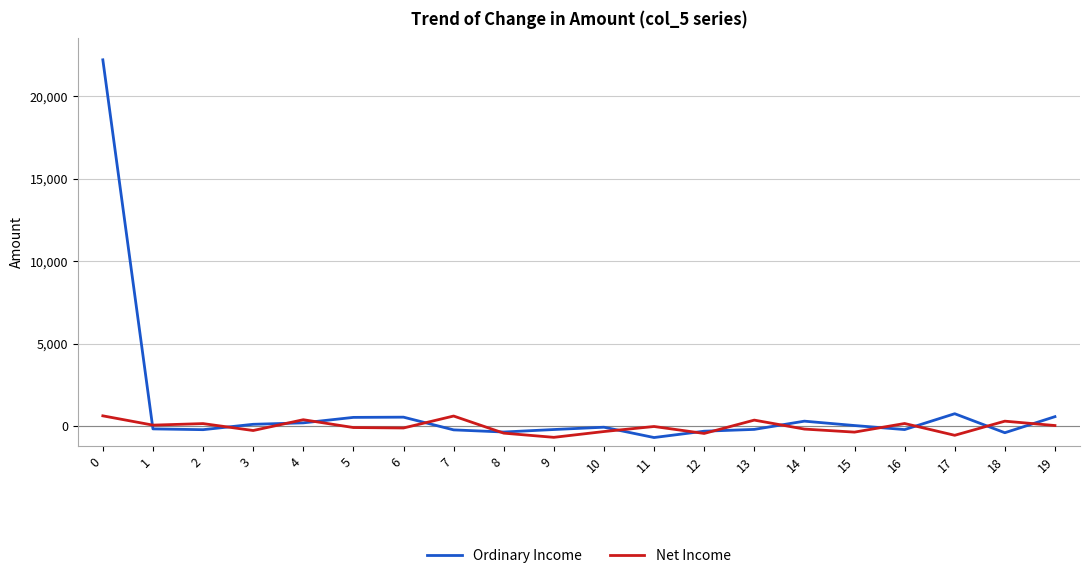

At 16, list the series in order from largest to smallest.

Net Income, Ordinary Income